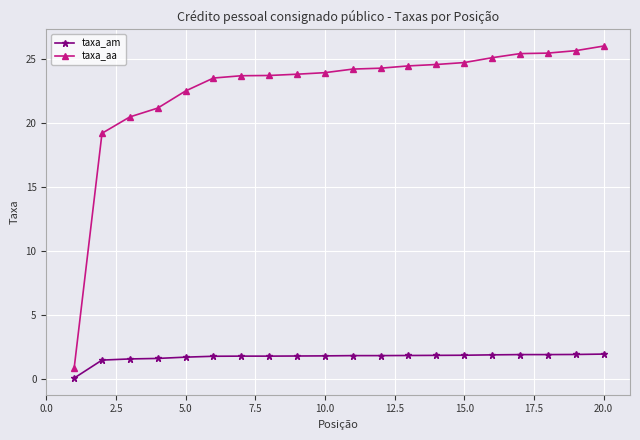

Which series has the widest spread of values?

taxa_aa